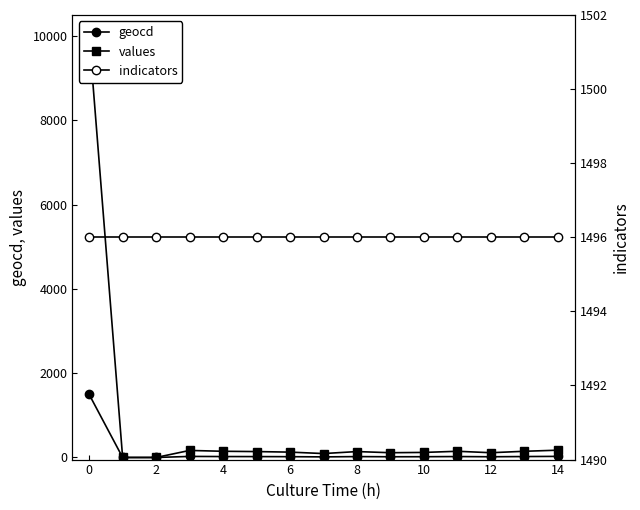

True or false: values has more than 0 interior local peaks.

True